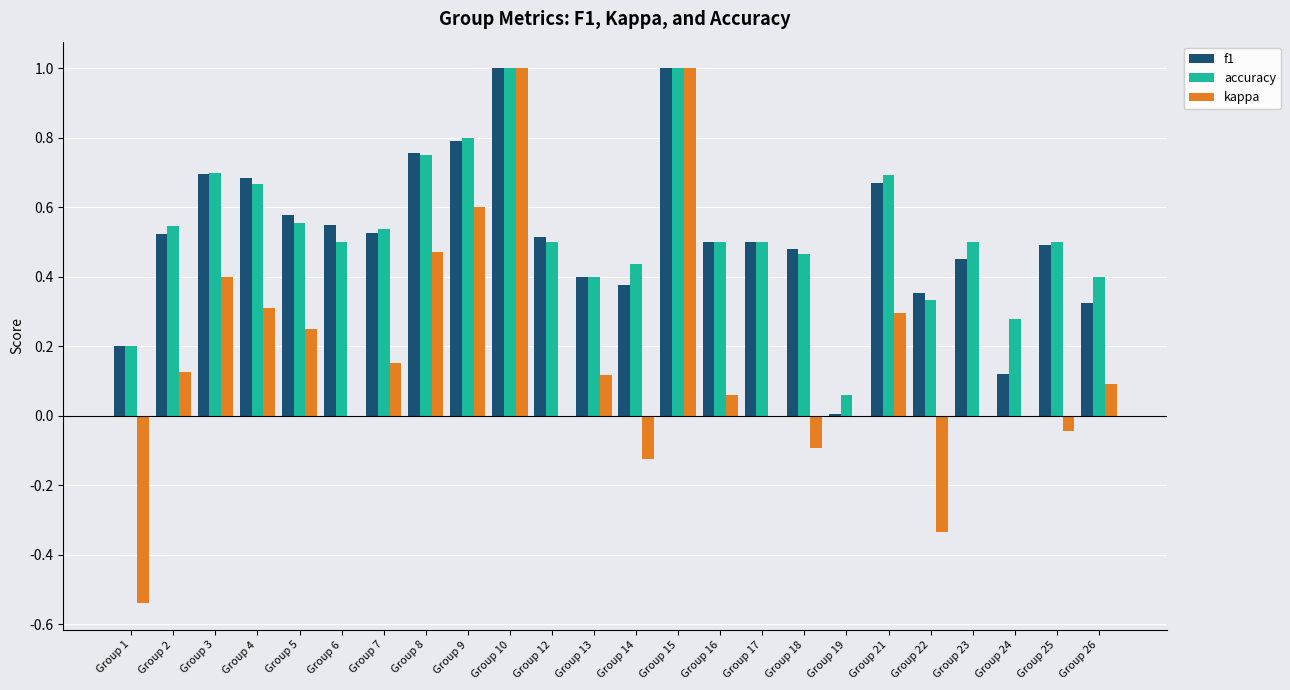

Which series changed the most between Group 1 and Group 7?

kappa